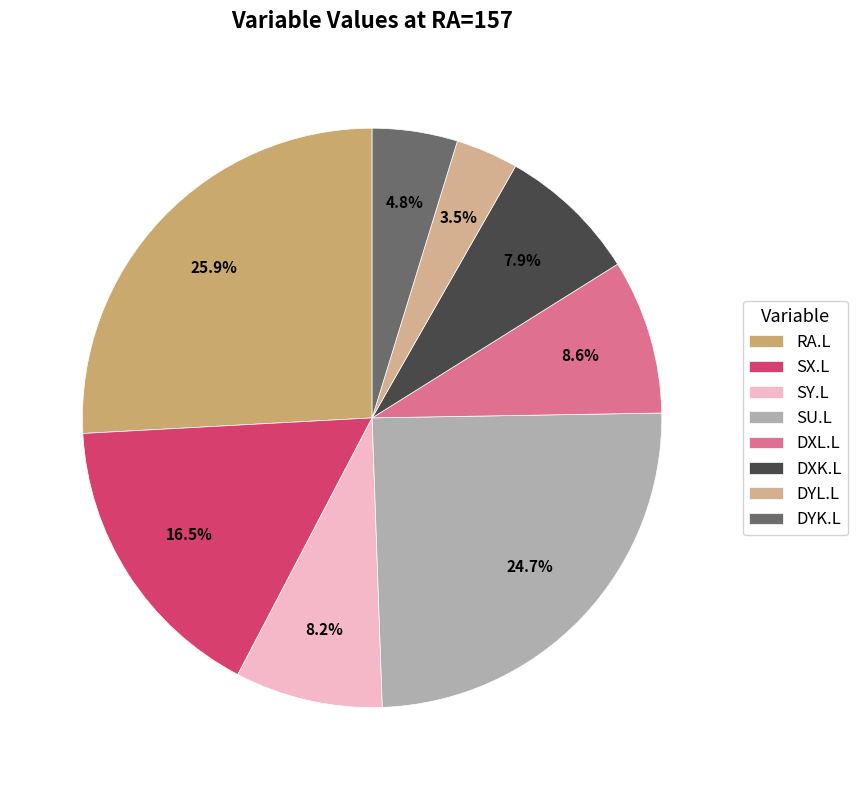

Is there a majority slice in this chart?

No